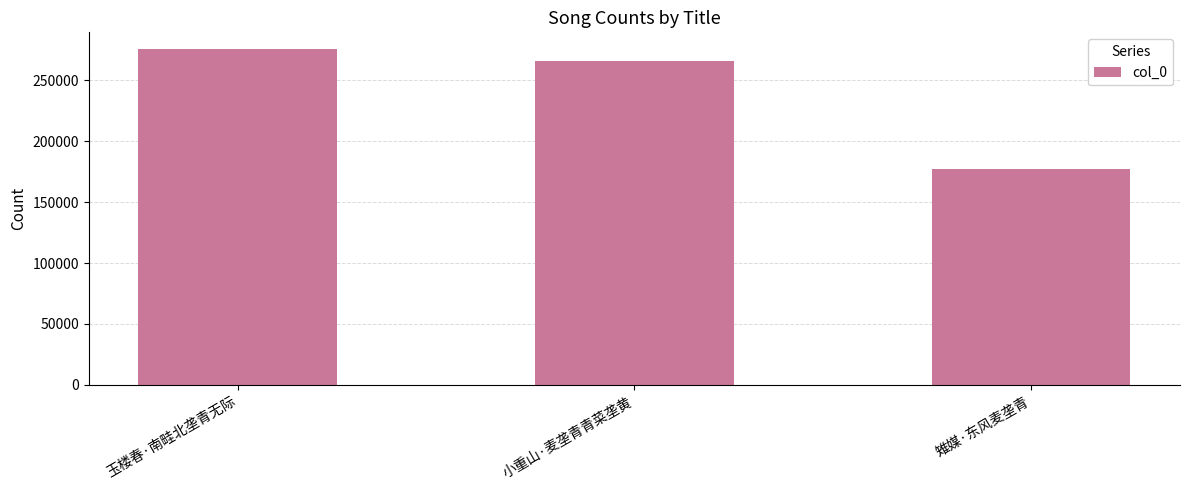

How many data points does each series have?

3